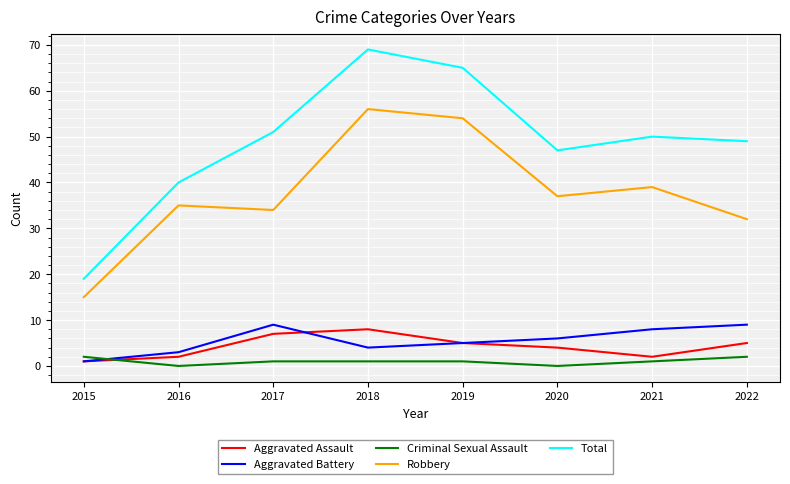

At which category does Aggravated Assault reach its first local valley?

2021